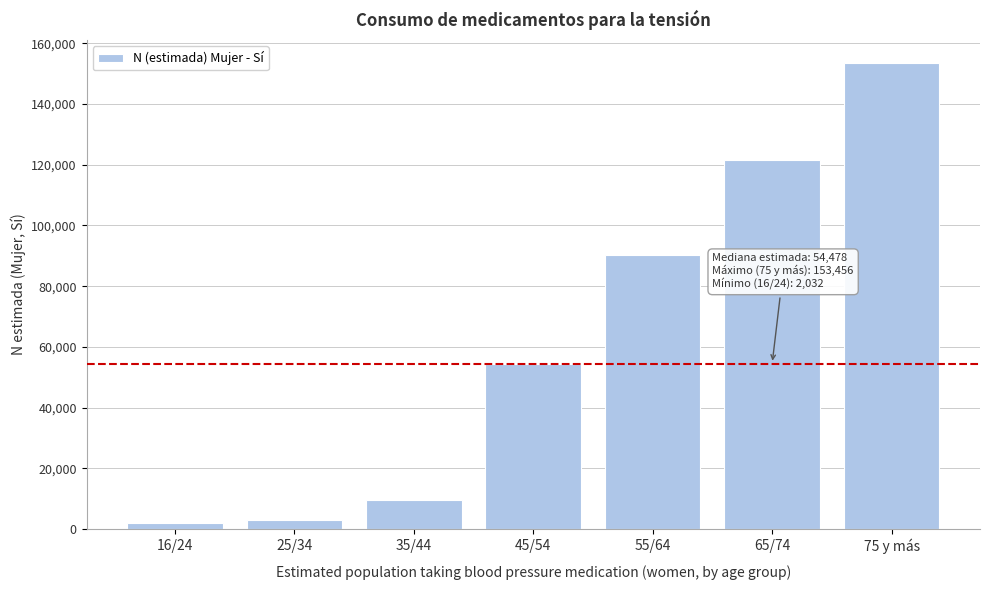

Reading left to right, transcribe all the data shown in this chart.

2032	2923	9635	54478	90428	121513	153456